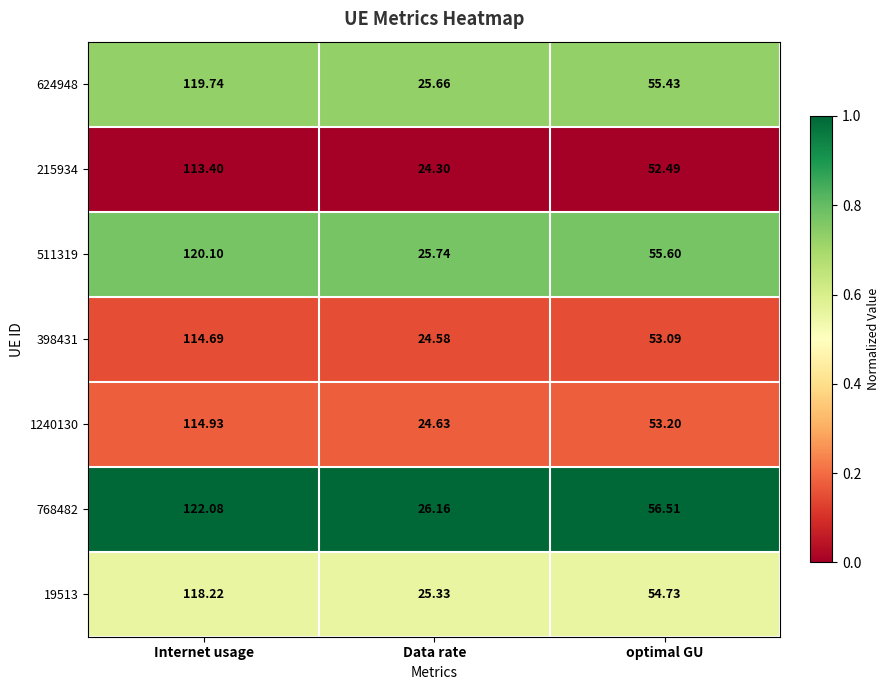

At which category does the chart reach its minimum across all series?

Data rate